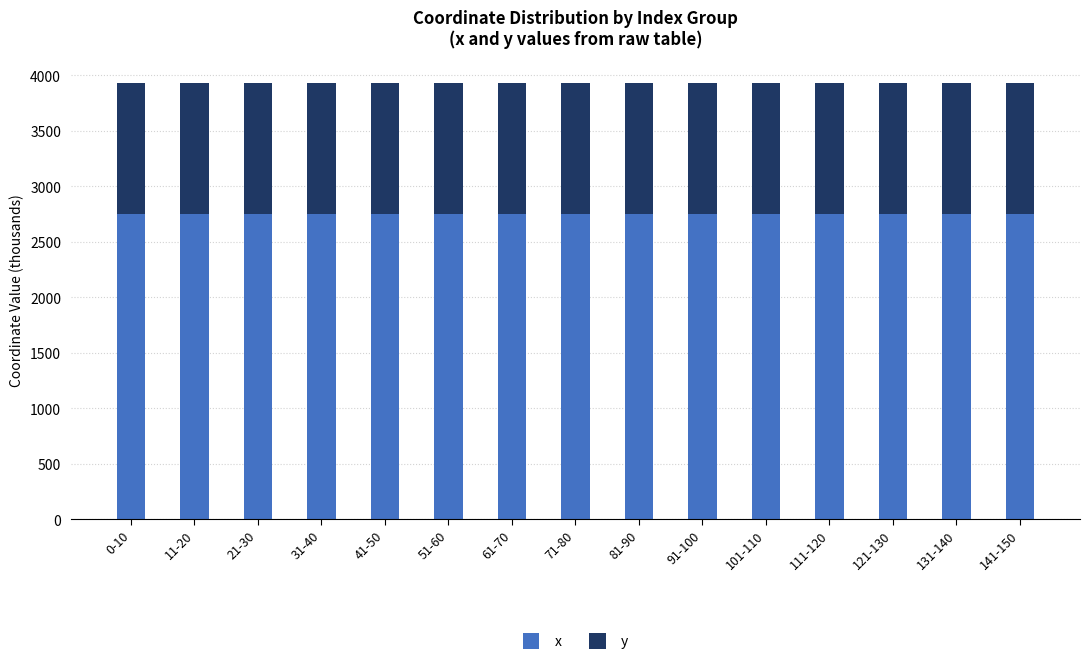

What is the total value across all series at 11-20?

3930.2